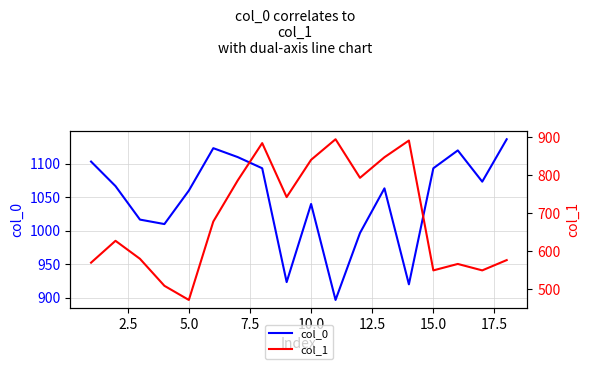

Which series has the largest total across all categories?

col_0